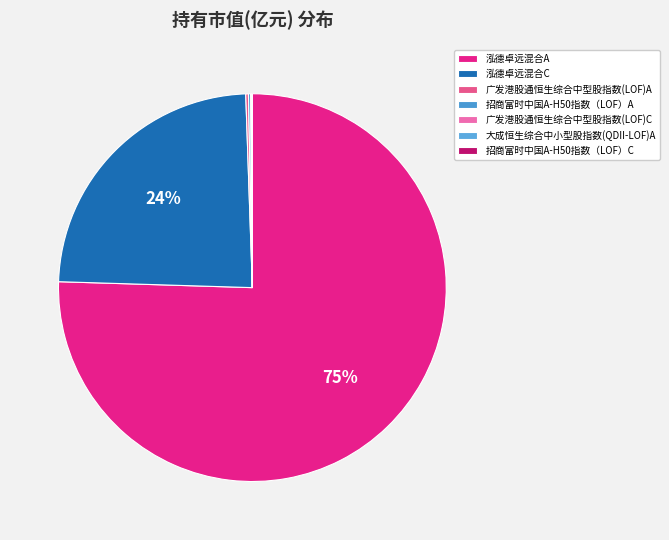

Which slice is the largest?

泓德卓远混合A